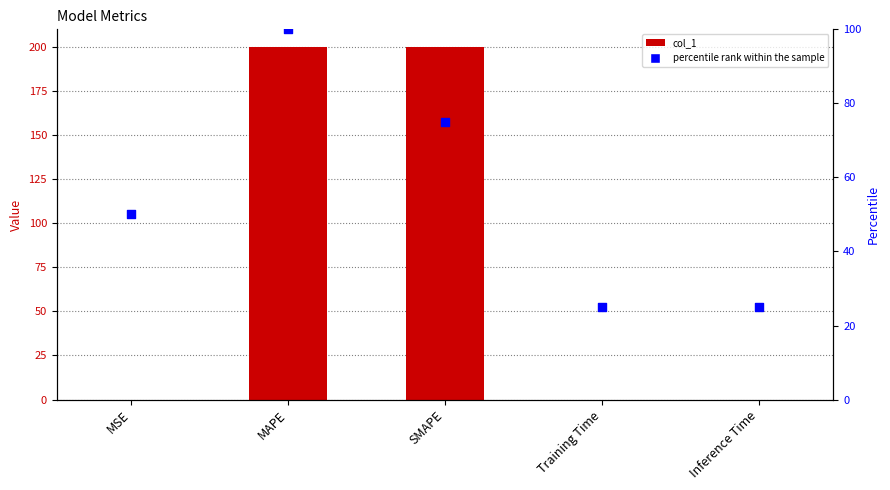

What is the total value across all series at Inference Time?

25.0